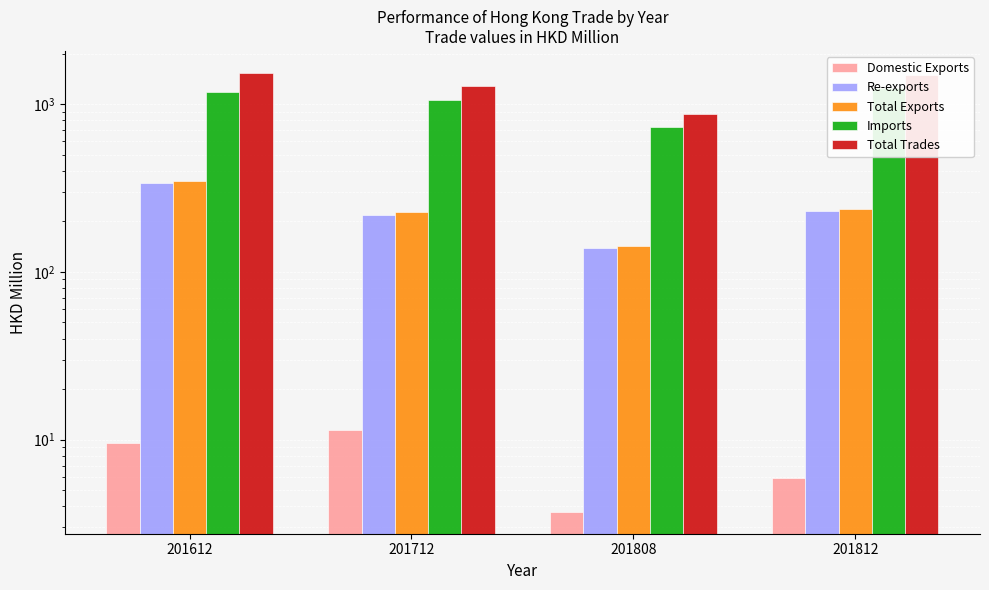

At which label does Re-exports reach its minimum?

201808